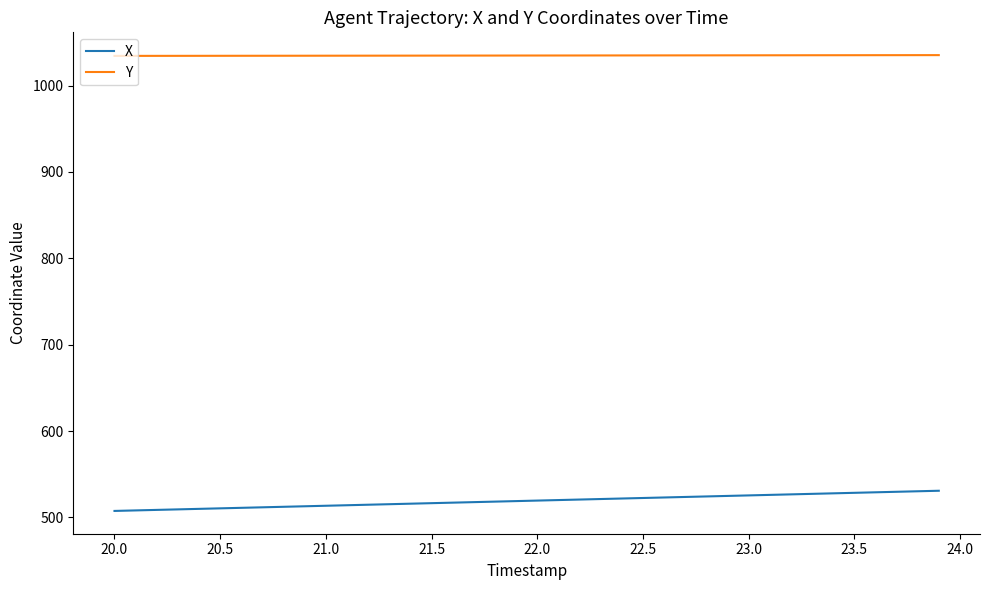

Which series has the largest total across all categories?

Y